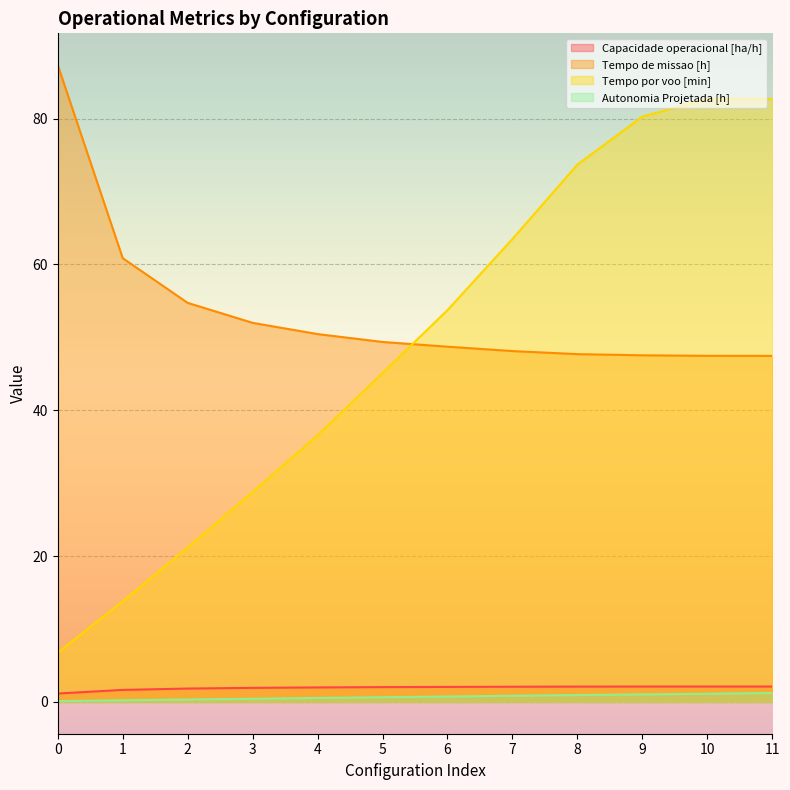

True or false: Capacidade operacional [ha/h] and Tempo de missao [h] intersect in this chart.

False